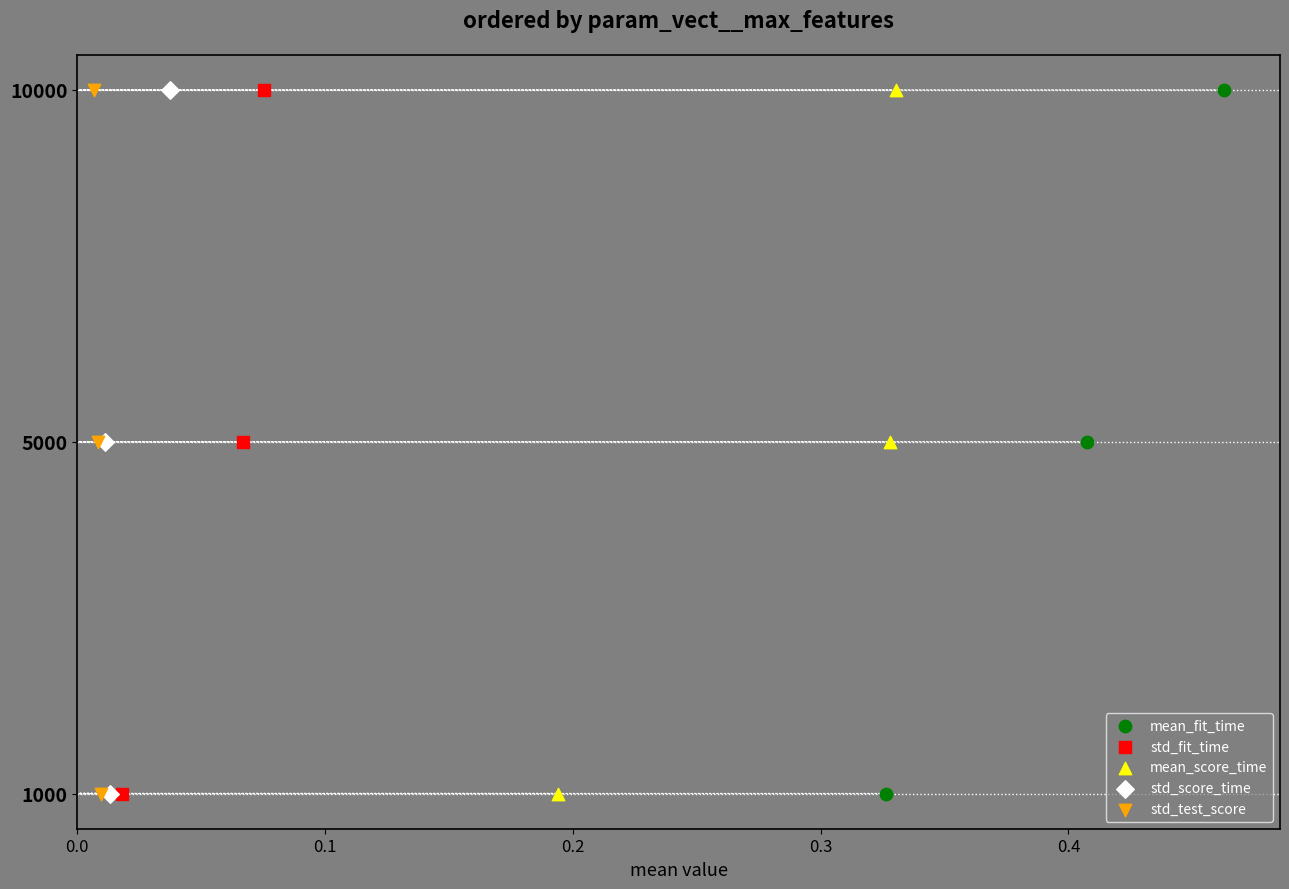

Which series has the largest Y range (max minus min)?

mean_fit_time